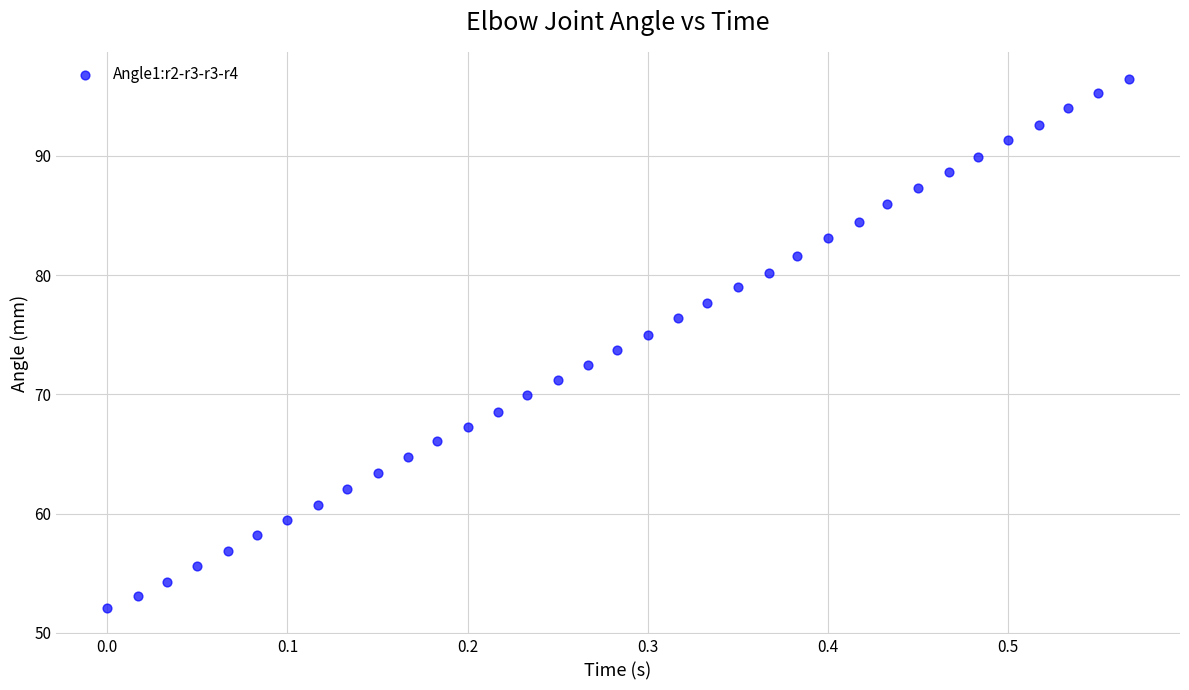

What is the range of X values (max minus min)?

0.6